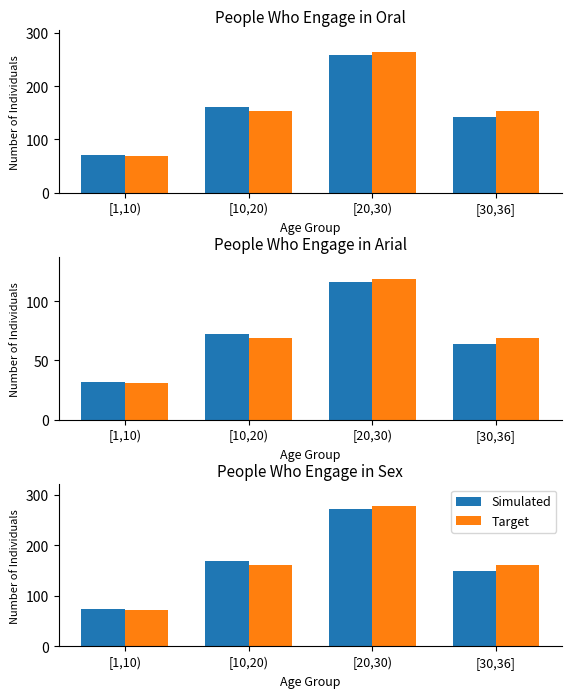

What position from the right is [1,10)?

4